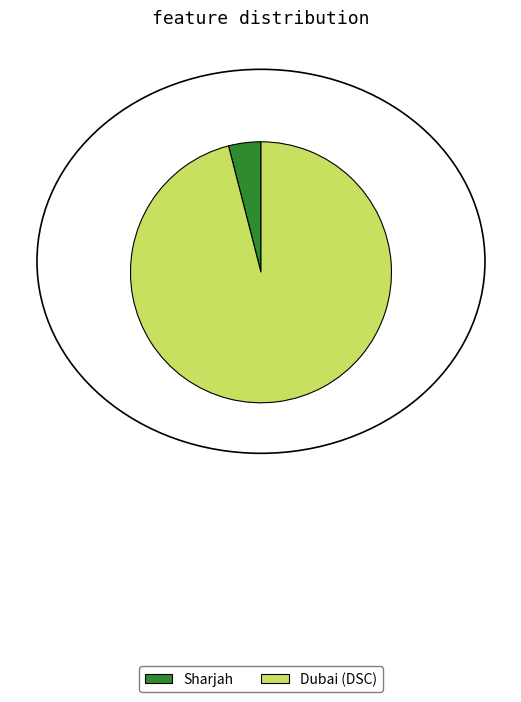

Rank the categories by value from highest to lowest.

Dubai (DSC), Sharjah